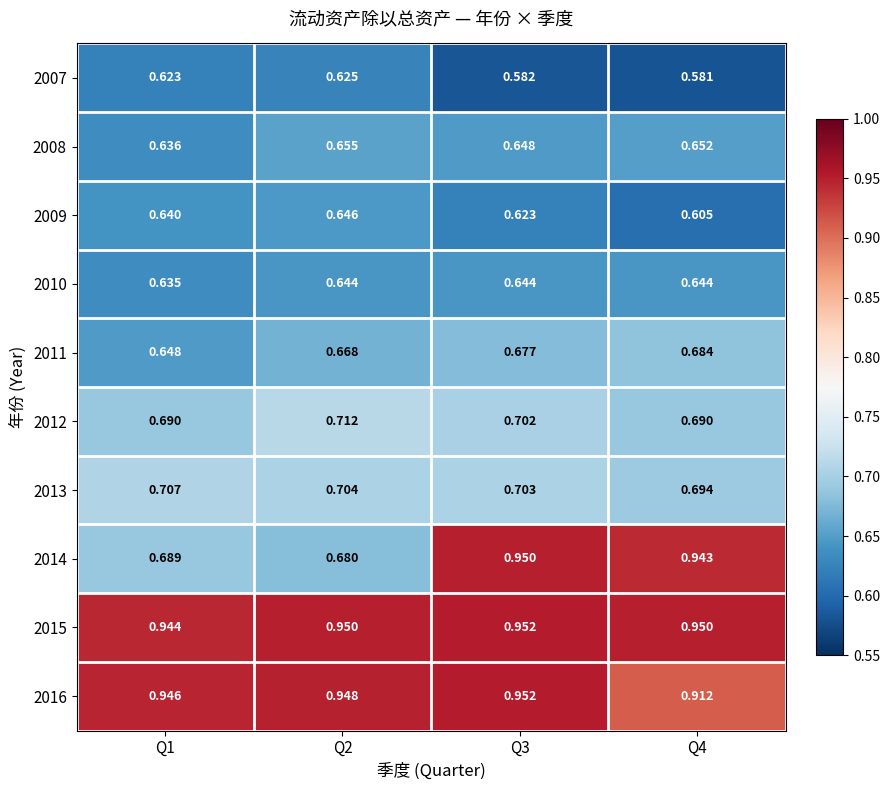

Which series has the largest total across all categories?

2015